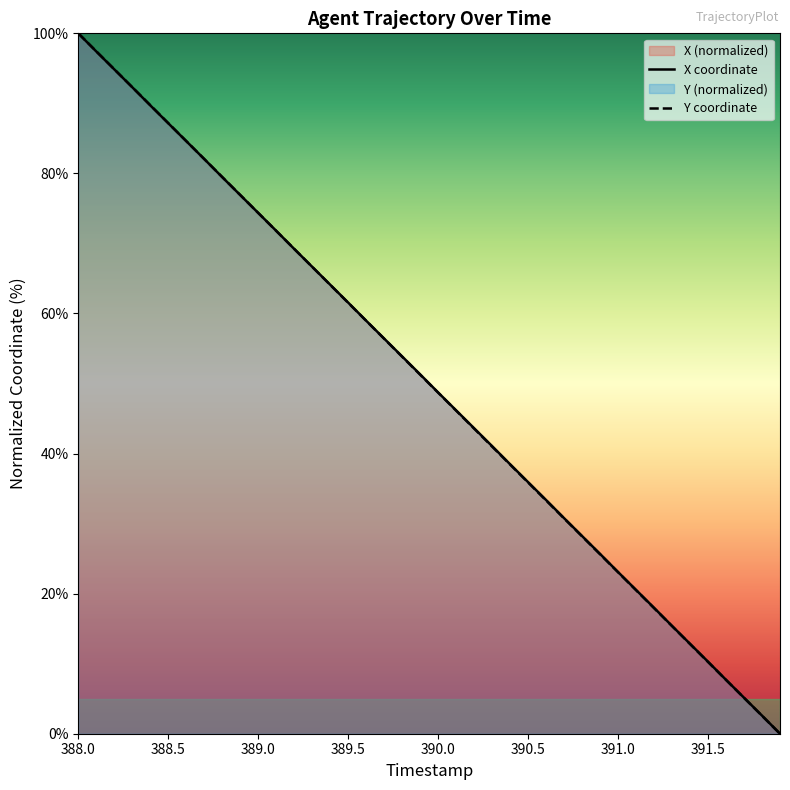

Is it true that Y coordinate equals 35.4 at 389.5?

False